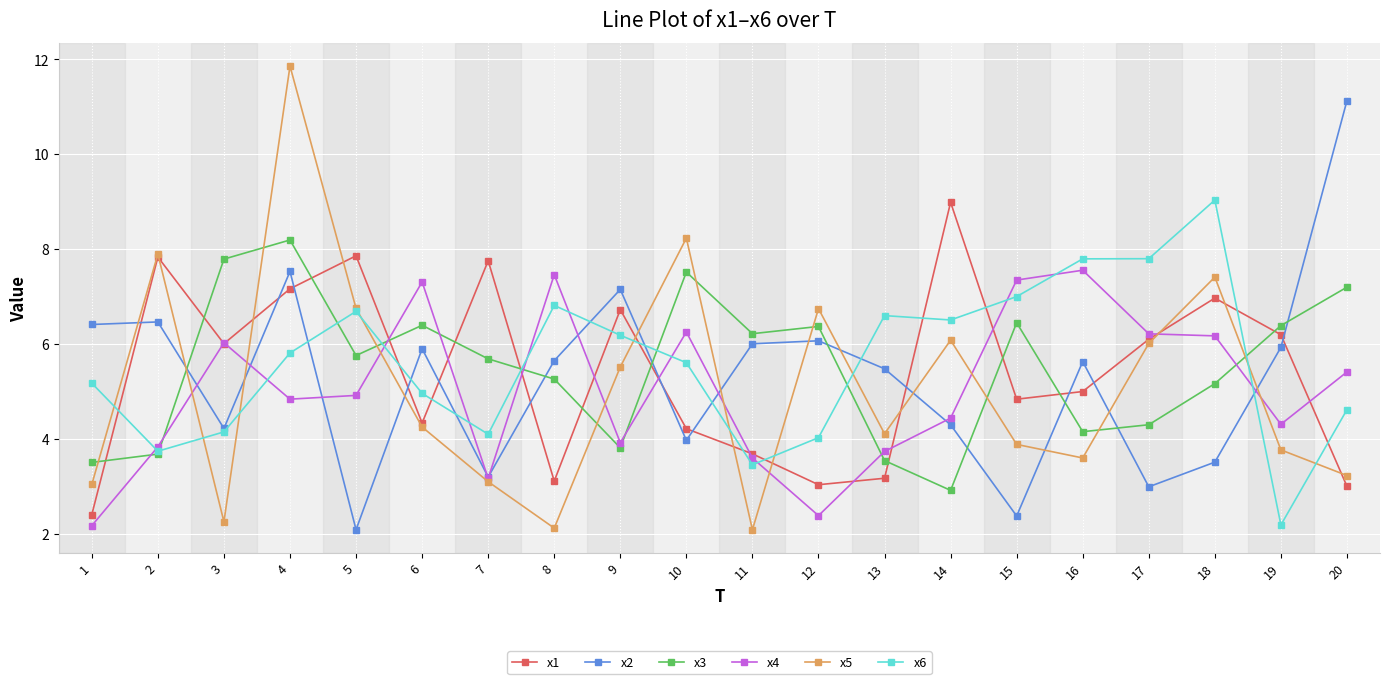

What is the value of the x6 point at the 16th from the left?

7.8